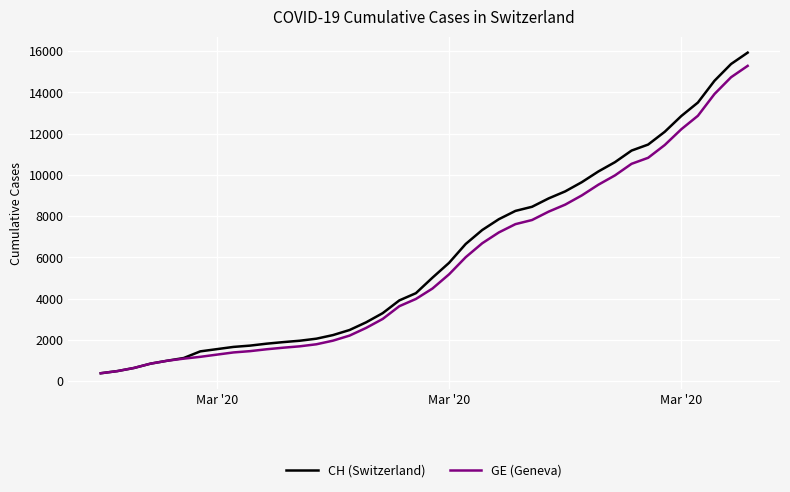

Which series has the widest spread of values?

CH (Switzerland)